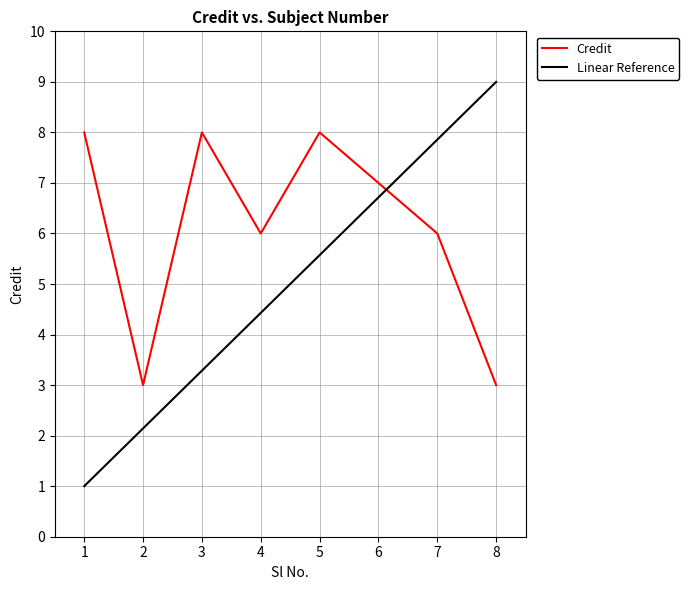

List the labels in order of value, smallest first.

2, 8, 4, 7, 6, 1, 3, 5